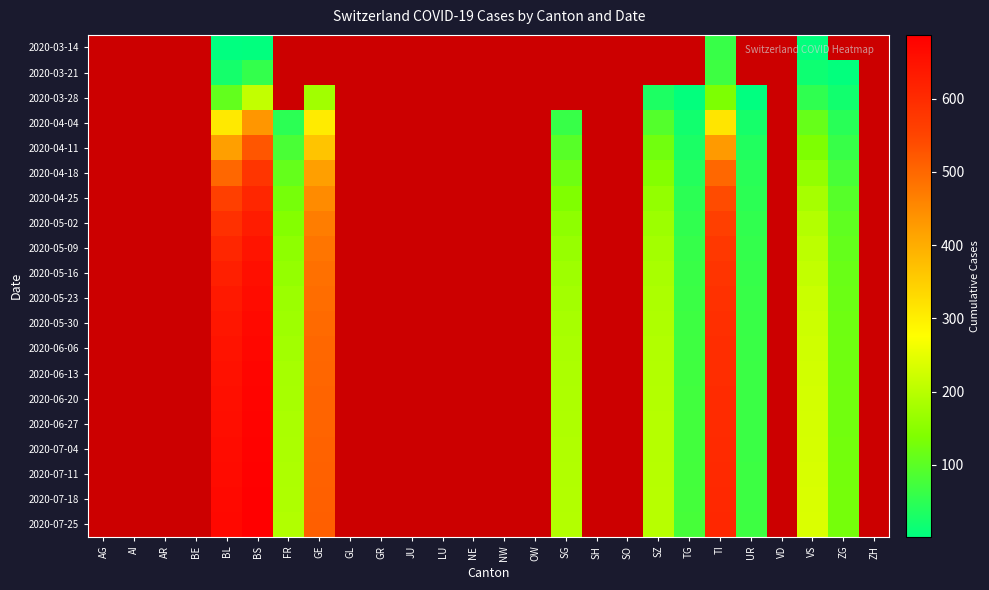

Reading left to right, transcribe all the data shown in this chart.

2020-03-14: AG=0	AI=0	AR=0	BE=0	BL=2	BS=4	FR=0	GE=0	GL=0	GR=0	JU=0	LU=0	NE=0	NW=0	OW=0	SG=0	SH=0	SO=0	SZ=0	TG=0	TI=61	UR=0	VD=0	VS=6	ZG=0	ZH=0
2020-03-21: AG=0	AI=0	AR=0	BE=0	BL=24	BS=57	FR=0	GE=0	GL=0	GR=0	JU=0	LU=0	NE=0	NW=0	OW=0	SG=0	SH=0	SO=0	SZ=0	TG=0	TI=68	UR=0	VD=0	VS=17	ZG=5	ZH=0
2020-03-28: AG=0	AI=0	AR=0	BE=0	BL=108	BS=211	FR=0	GE=175	GL=0	GR=0	JU=0	LU=0	NE=0	NW=0	OW=0	SG=0	SH=0	SO=0	SZ=33	TG=5	TI=136	UR=3	VD=0	VS=53	ZG=21	ZH=0
2020-04-04: AG=0	AI=0	AR=0	BE=0	BL=309	BS=434	FR=49	GE=305	GL=0	GR=0	JU=0	LU=0	NE=0	NW=0	OW=0	SG=62	SH=0	SO=0	SZ=92	TG=21	TI=314	UR=26	VD=0	VS=112	ZG=46	ZH=0
2020-04-11: AG=0	AI=0	AR=0	BE=0	BL=420	BS=524	FR=82	GE=365	GL=0	GR=0	JU=0	LU=0	NE=0	NW=0	OW=0	SG=96	SH=0	SO=0	SZ=125	TG=31	TI=428	UR=38	VD=0	VS=138	ZG=62	ZH=0
2020-04-18: AG=0	AI=0	AR=0	BE=0	BL=500	BS=580	FR=110	GE=420	GL=0	GR=0	JU=0	LU=0	NE=0	NW=0	OW=0	SG=120	SH=0	SO=0	SZ=145	TG=40	TI=500	UR=45	VD=0	VS=160	ZG=80	ZH=0
2020-04-25: AG=0	AI=0	AR=0	BE=0	BL=560	BS=610	FR=130	GE=450	GL=0	GR=0	JU=0	LU=0	NE=0	NW=0	OW=0	SG=140	SH=0	SO=0	SZ=160	TG=50	TI=540	UR=50	VD=0	VS=180	ZG=95	ZH=0
2020-05-02: AG=0	AI=0	AR=0	BE=0	BL=590	BS=630	FR=145	GE=470	GL=0	GR=0	JU=0	LU=0	NE=0	NW=0	OW=0	SG=155	SH=0	SO=0	SZ=170	TG=55	TI=560	UR=55	VD=0	VS=195	ZG=105	ZH=0
2020-05-09: AG=0	AI=0	AR=0	BE=0	BL=610	BS=645	FR=155	GE=480	GL=0	GR=0	JU=0	LU=0	NE=0	NW=0	OW=0	SG=165	SH=0	SO=0	SZ=178	TG=60	TI=575	UR=58	VD=0	VS=205	ZG=110	ZH=0
2020-05-16: AG=0	AI=0	AR=0	BE=0	BL=625	BS=655	FR=162	GE=488	GL=0	GR=0	JU=0	LU=0	NE=0	NW=0	OW=0	SG=172	SH=0	SO=0	SZ=183	TG=63	TI=582	UR=60	VD=0	VS=212	ZG=115	ZH=0
2020-05-23: AG=0	AI=0	AR=0	BE=0	BL=635	BS=662	FR=168	GE=493	GL=0	GR=0	JU=0	LU=0	NE=0	NW=0	OW=0	SG=178	SH=0	SO=0	SZ=187	TG=66	TI=588	UR=62	VD=0	VS=218	ZG=118	ZH=0
2020-05-30: AG=0	AI=0	AR=0	BE=0	BL=642	BS=668	FR=173	GE=497	GL=0	GR=0	JU=0	LU=0	NE=0	NW=0	OW=0	SG=182	SH=0	SO=0	SZ=190	TG=68	TI=592	UR=63	VD=0	VS=222	ZG=120	ZH=0
2020-06-06: AG=0	AI=0	AR=0	BE=0	BL=648	BS=672	FR=177	GE=500	GL=0	GR=0	JU=0	LU=0	NE=0	NW=0	OW=0	SG=185	SH=0	SO=0	SZ=192	TG=70	TI=595	UR=64	VD=0	VS=225	ZG=122	ZH=0
2020-06-13: AG=0	AI=0	AR=0	BE=0	BL=652	BS=675	FR=180	GE=502	GL=0	GR=0	JU=0	LU=0	NE=0	NW=0	OW=0	SG=187	SH=0	SO=0	SZ=194	TG=71	TI=597	UR=65	VD=0	VS=227	ZG=123	ZH=0
2020-06-20: AG=0	AI=0	AR=0	BE=0	BL=655	BS=677	FR=182	GE=504	GL=0	GR=0	JU=0	LU=0	NE=0	NW=0	OW=0	SG=189	SH=0	SO=0	SZ=195	TG=72	TI=599	UR=65	VD=0	VS=229	ZG=124	ZH=0
2020-06-27: AG=0	AI=0	AR=0	BE=0	BL=658	BS=679	FR=184	GE=505	GL=0	GR=0	JU=0	LU=0	NE=0	NW=0	OW=0	SG=190	SH=0	SO=0	SZ=196	TG=73	TI=600	UR=66	VD=0	VS=230	ZG=125	ZH=0
2020-07-04: AG=0	AI=0	AR=0	BE=0	BL=661	BS=681	FR=186	GE=507	GL=0	GR=0	JU=0	LU=0	NE=0	NW=0	OW=0	SG=191	SH=0	SO=0	SZ=197	TG=74	TI=602	UR=66	VD=0	VS=232	ZG=126	ZH=0
2020-07-11: AG=0	AI=0	AR=0	BE=0	BL=664	BS=683	FR=188	GE=509	GL=0	GR=0	JU=0	LU=0	NE=0	NW=0	OW=0	SG=193	SH=0	SO=0	SZ=198	TG=75	TI=604	UR=67	VD=0	VS=234	ZG=127	ZH=0
2020-07-18: AG=0	AI=0	AR=0	BE=0	BL=667	BS=685	FR=190	GE=511	GL=0	GR=0	JU=0	LU=0	NE=0	NW=0	OW=0	SG=194	SH=0	SO=0	SZ=199	TG=76	TI=606	UR=67	VD=0	VS=235	ZG=128	ZH=0
2020-07-25: AG=0	AI=0	AR=0	BE=0	BL=670	BS=687	FR=192	GE=513	GL=0	GR=0	JU=0	LU=0	NE=0	NW=0	OW=0	SG=195	SH=0	SO=0	SZ=200	TG=77	TI=608	UR=68	VD=0	VS=237	ZG=129	ZH=0